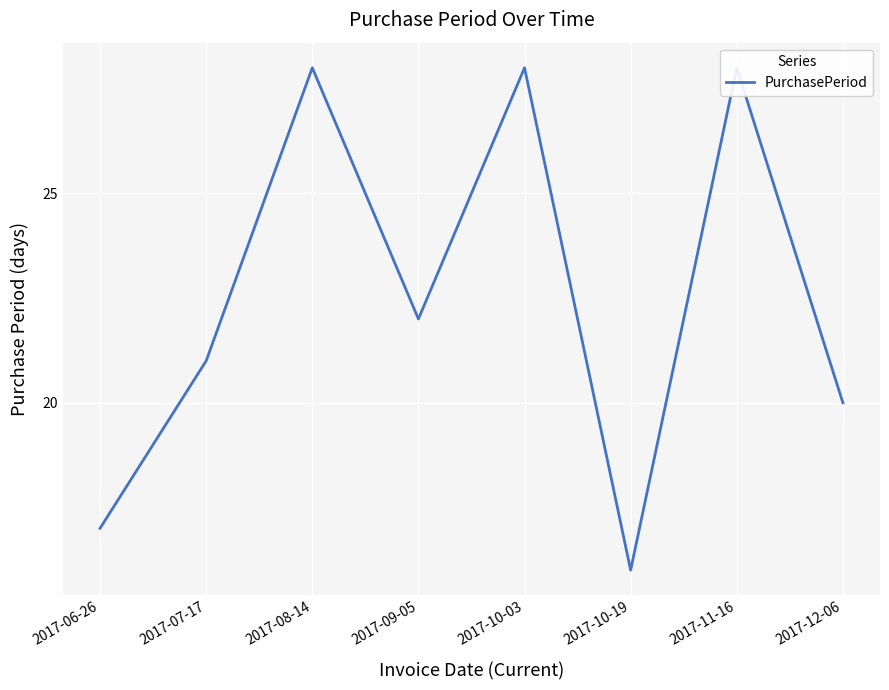

List the labels in order of value, smallest first.

2017-10-19, 2017-06-26, 2017-12-06, 2017-07-17, 2017-09-05, 2017-08-14, 2017-10-03, 2017-11-16